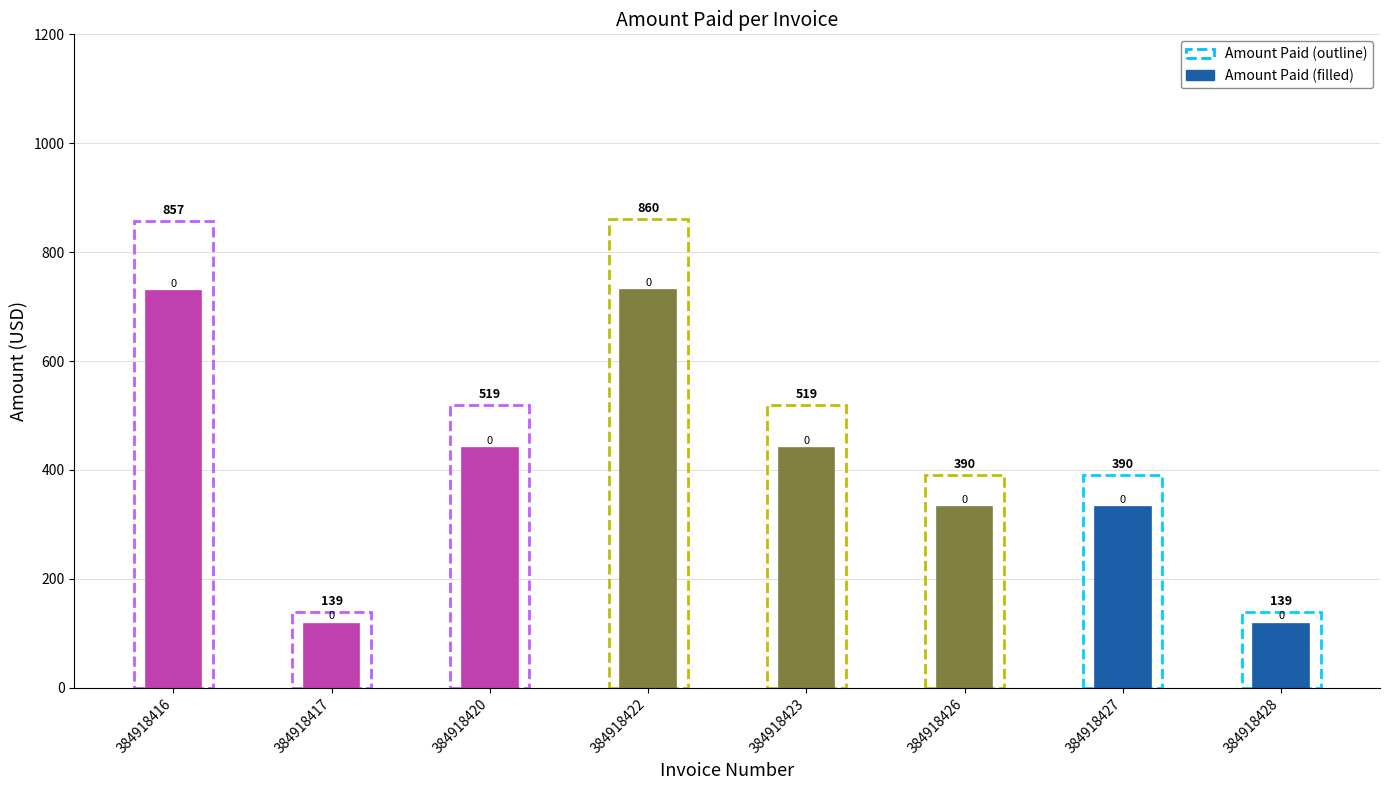

At how many categories does at least one series exceed 108?

8